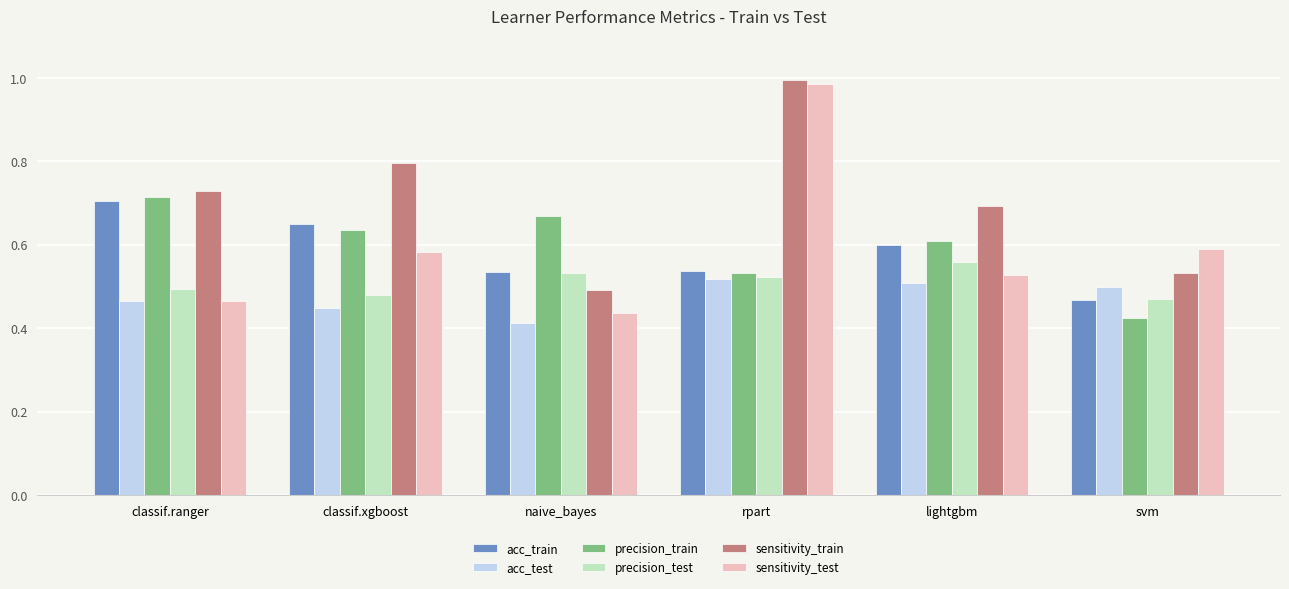

What position from the right is naive_bayes?

4